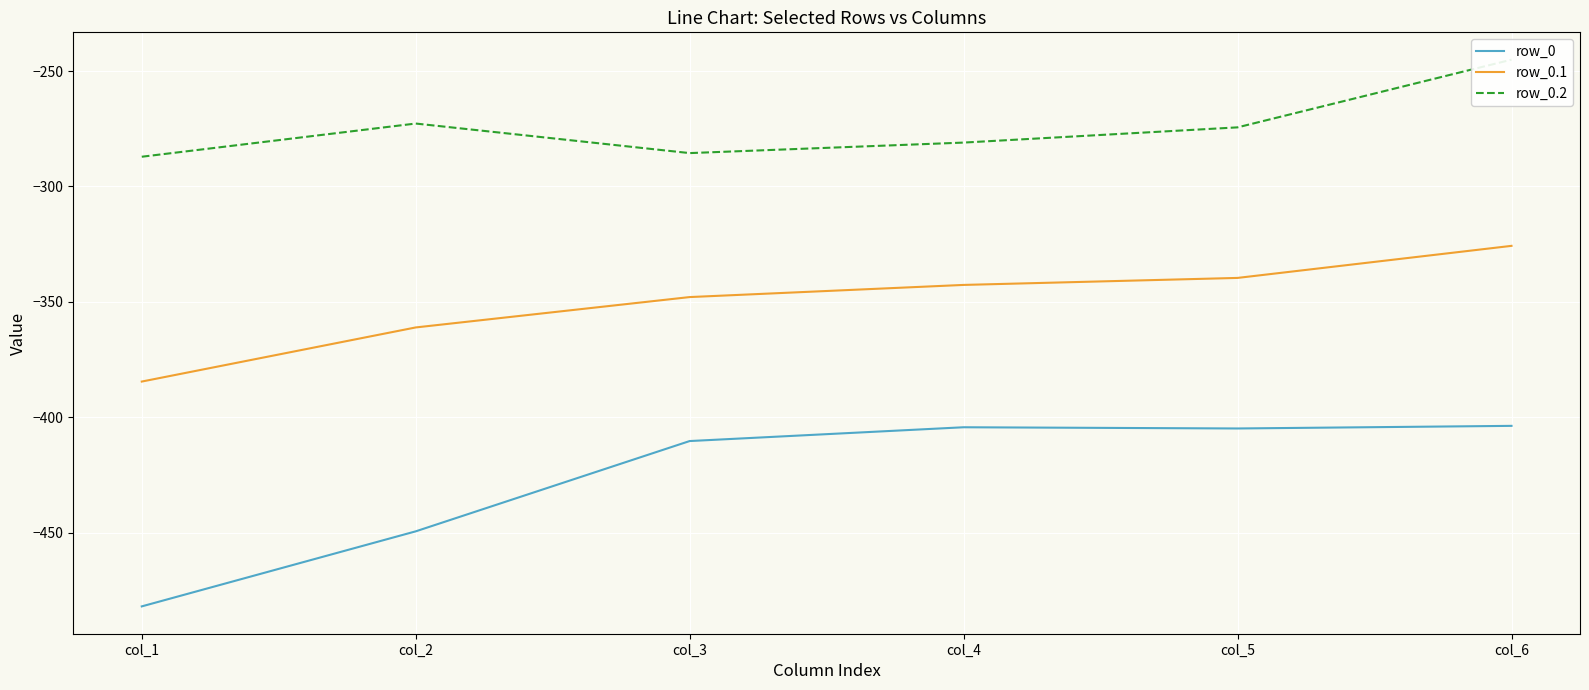

True or false: row_0.2 has more than 0 interior local peaks.

True